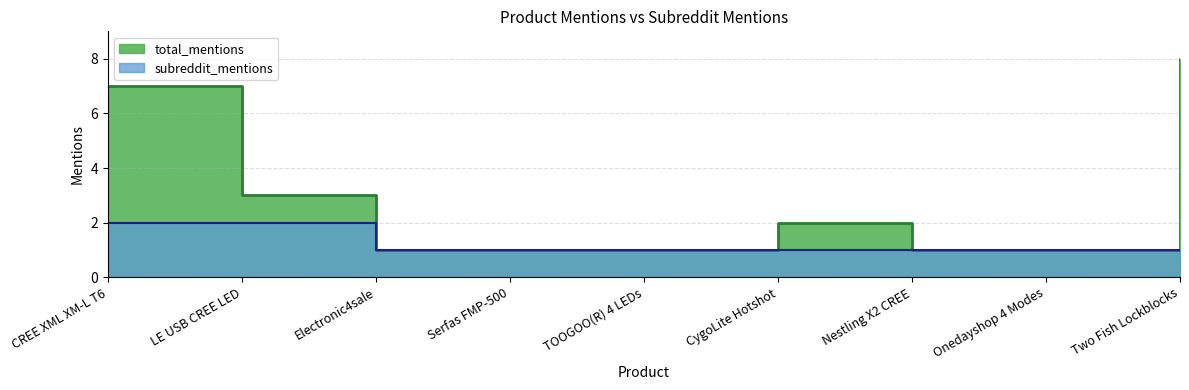

At Onedayshop 4 Modes, list the series in order from largest to smallest.

total_mentions, subreddit_mentions